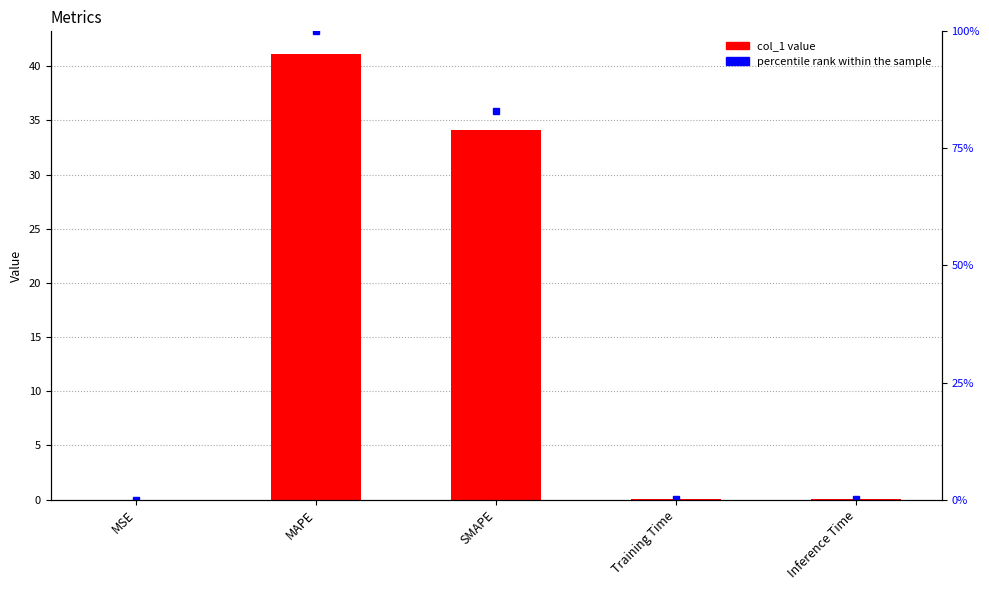

At MSE, list the series in order from largest to smallest.

percentile rank within the sample, col_1